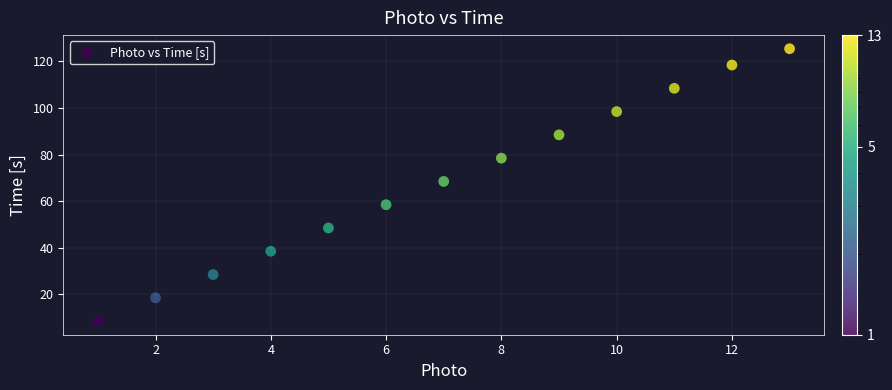

What Y value in the scatter plot is closest to 66?

68.5